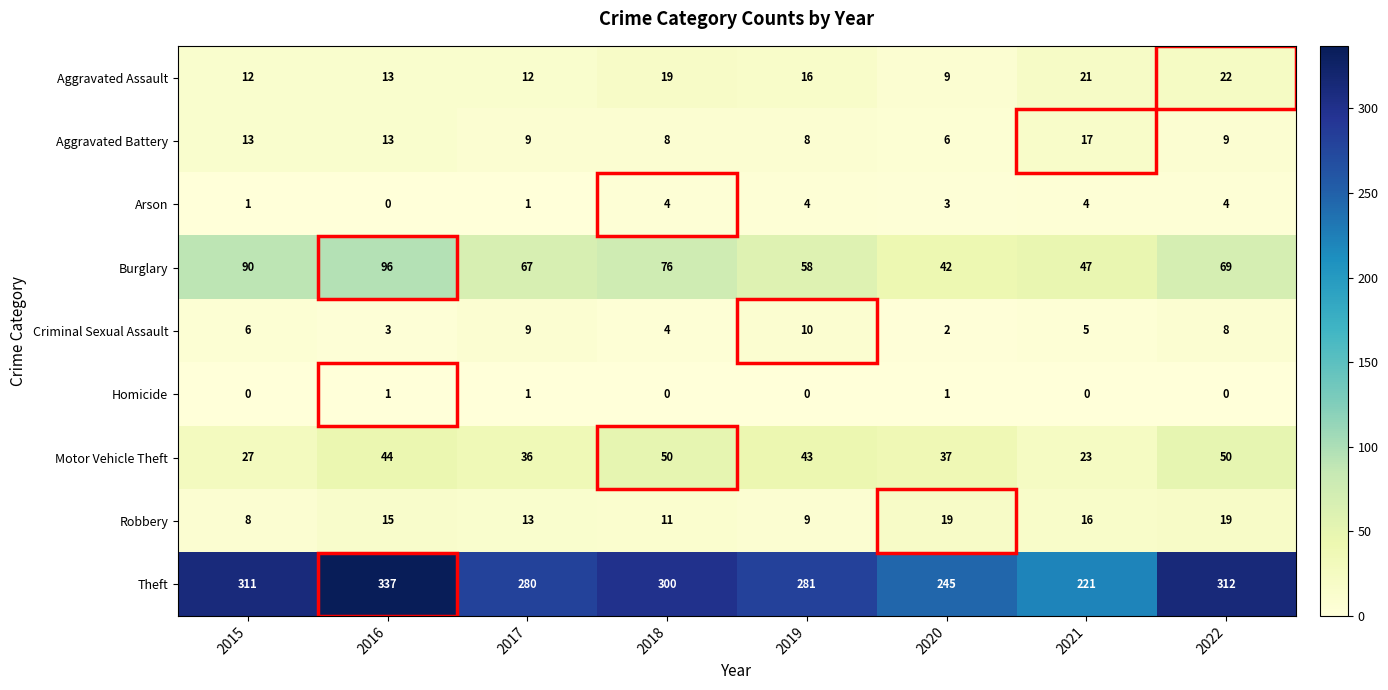

At 2019, list the series in order from largest to smallest.

Theft, Burglary, Motor Vehicle Theft, Aggravated Assault, Criminal Sexual Assault, Robbery, Aggravated Battery, Arson, Homicide